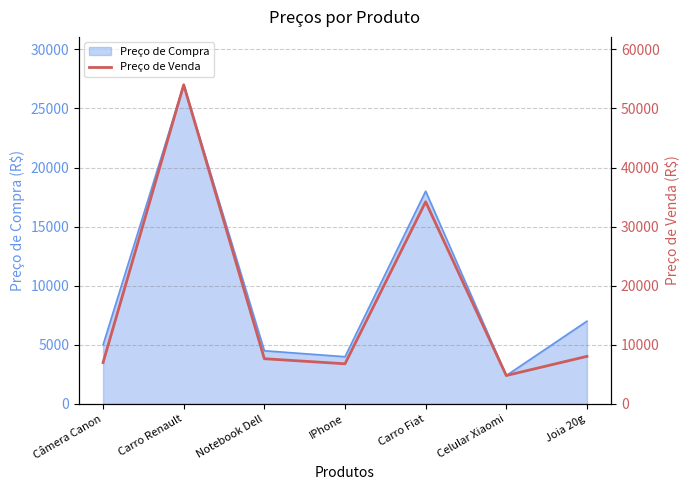

The chart shows a value of 54000.0 at Carro Renault. True or false?

True